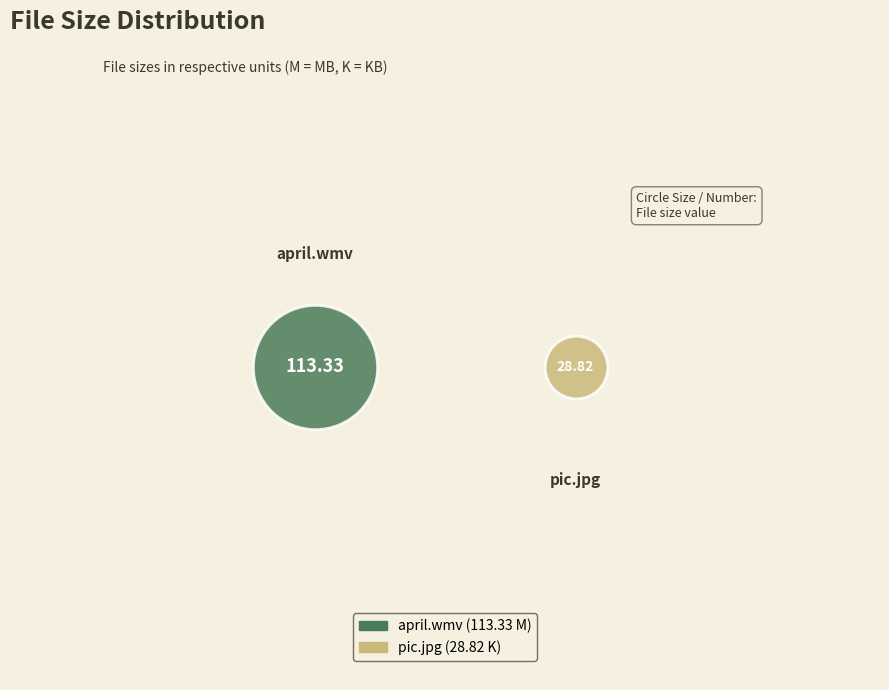

To the nearest percent, what is the combined percentage of pic.jpg and april.wmv?

100%